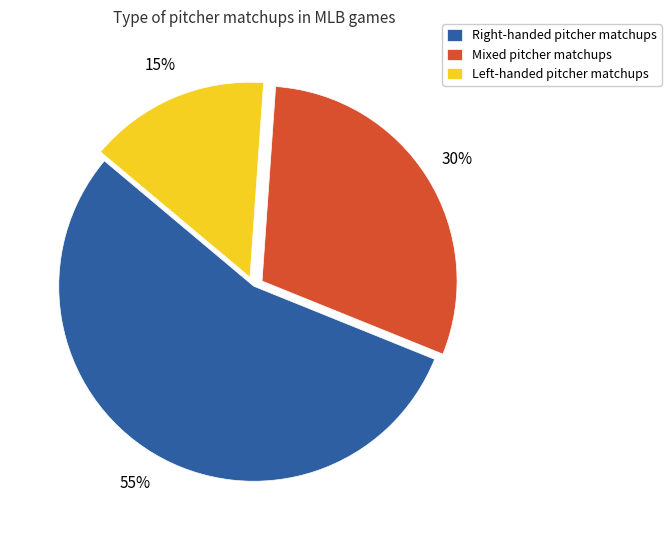

Rank the categories by value from lowest to highest.

Left-handed pitcher matchups, Mixed pitcher matchups, Right-handed pitcher matchups